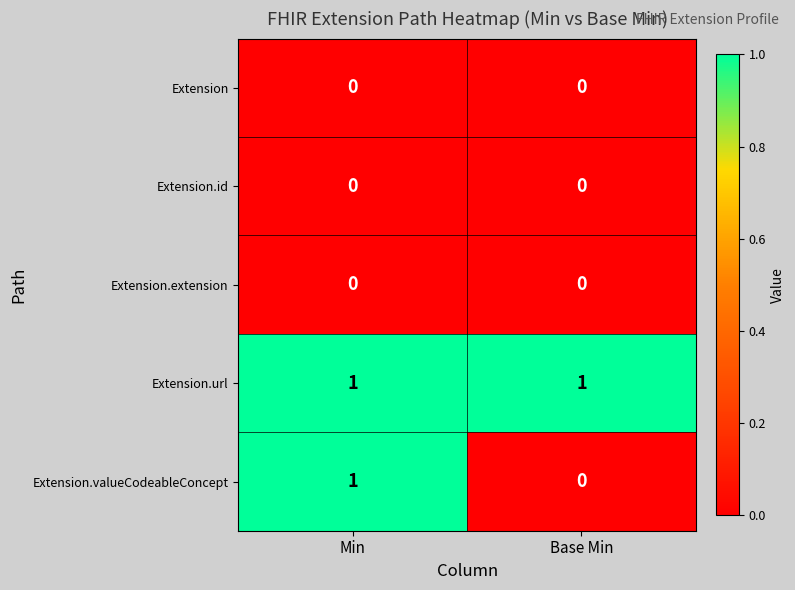

Which series has the largest range (max minus min)?

Extension.valueCodeableConcept